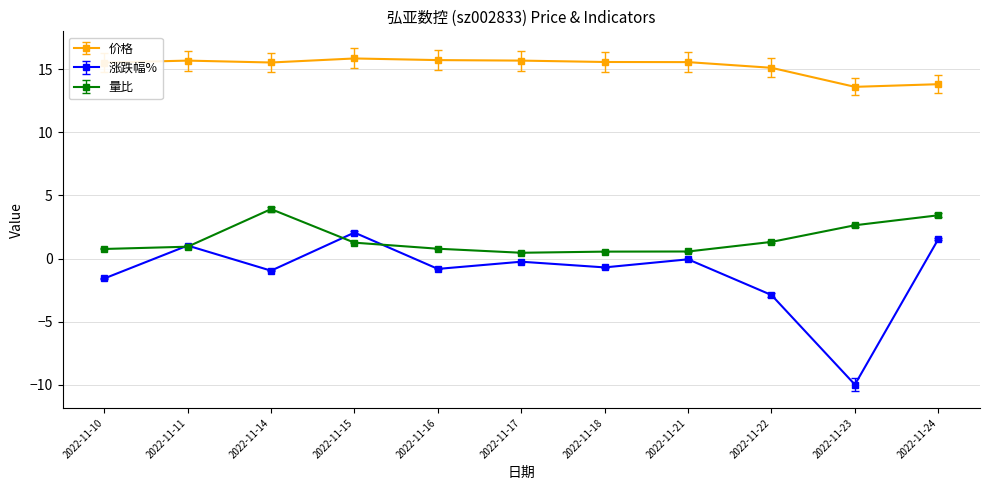

At 2022-11-14, list the series in order from smallest to largest.

涨跌幅%, 量比, 价格